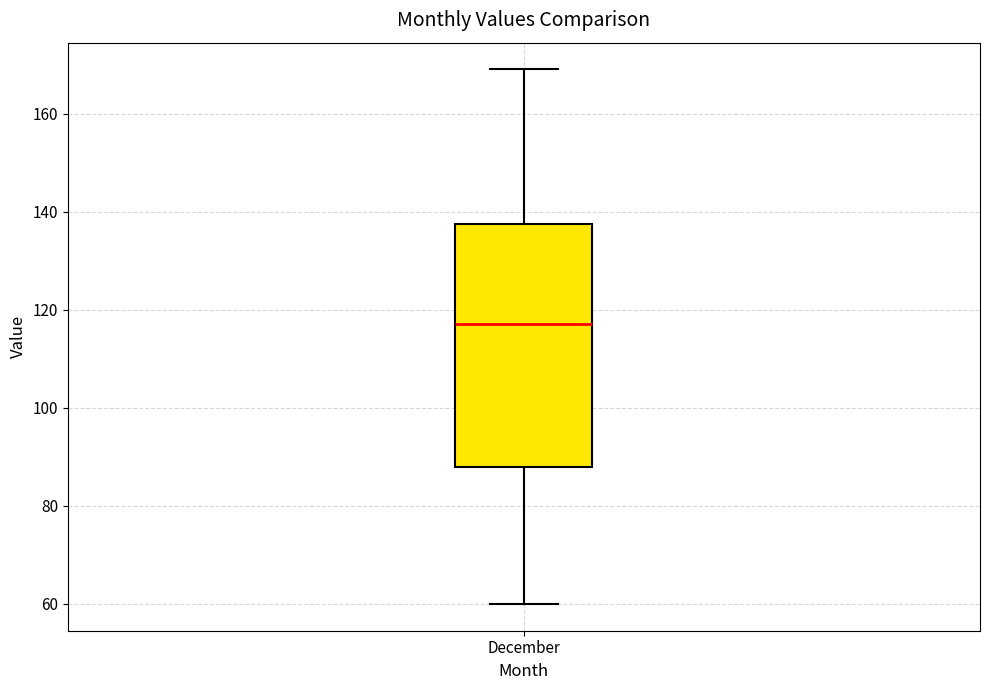

Transcribe this box plot: give where the median line is, the range the box spans, and where the two whiskers end, as read against the y-axis. The values are not printed on the chart, so give them approximately, as read against the axis.

median 118, box 88 to 138, whiskers 60 to 170